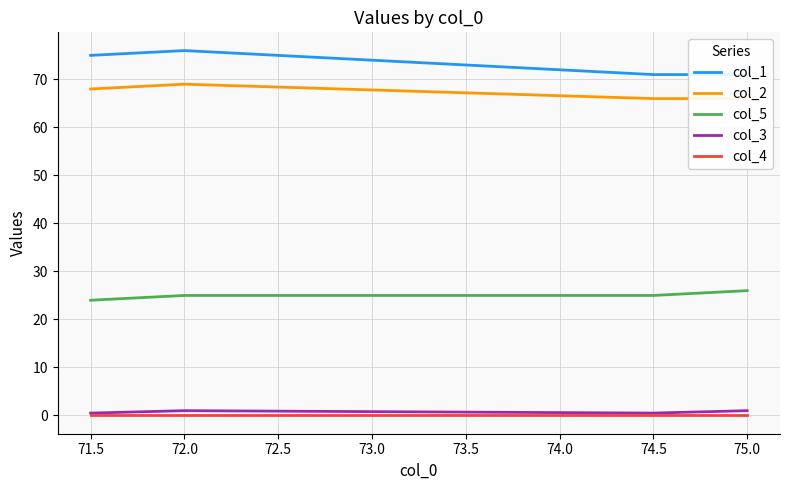

The col_5 series shows 35.0 at 74.5. True or false?

False